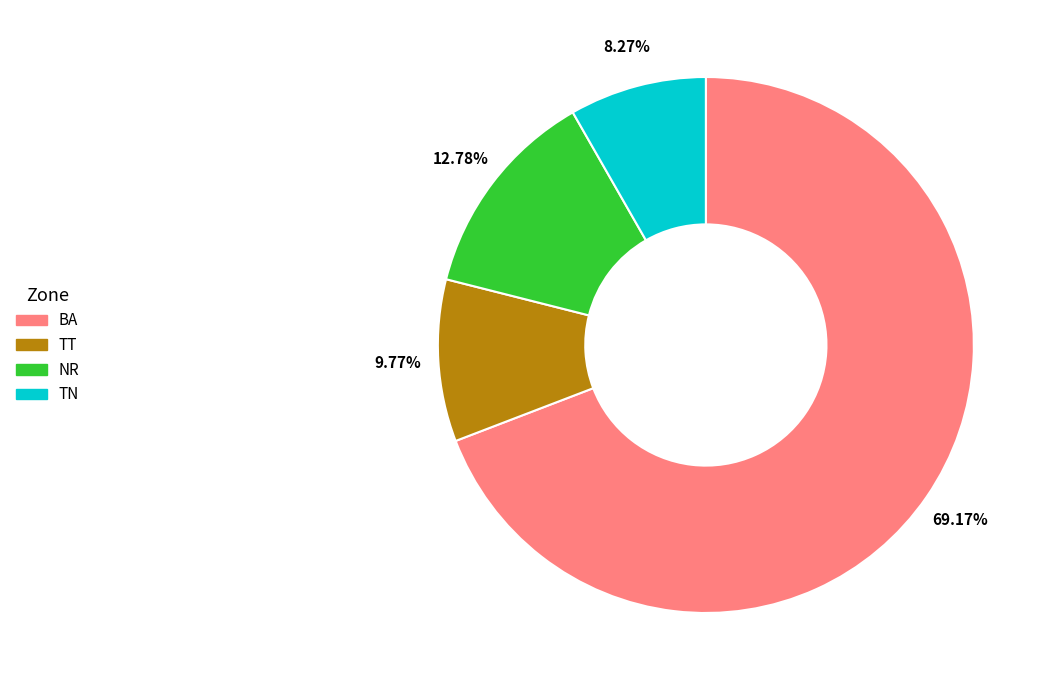

Which category accounts for the majority?

BA